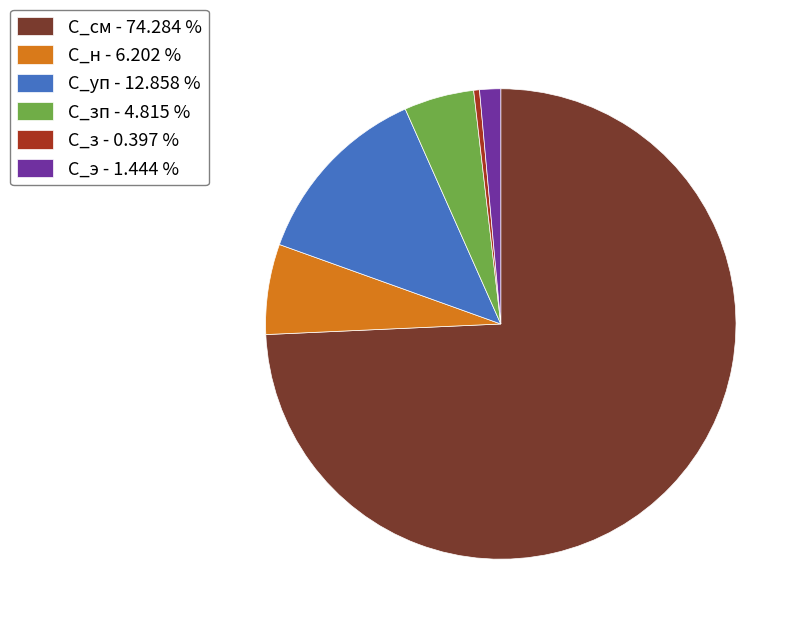

Rank the categories by value from highest to lowest.

С_см - 74.284 %, С_уп - 12.858 %, С_н - 6.202 %, С_зп - 4.815 %, С_э - 1.444 %, С_з - 0.397 %